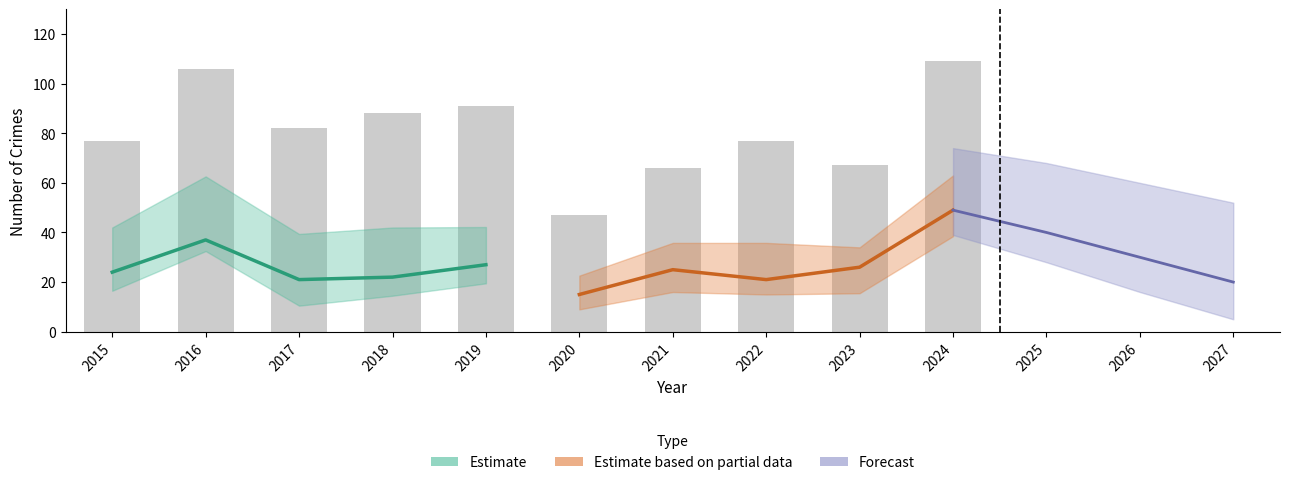

Reading right to left, extract all data points from this chart.

2024=109	2023=67	2022=77	2021=66	2020=47	2019=91	2018=88	2017=82	2016=106	2015=77